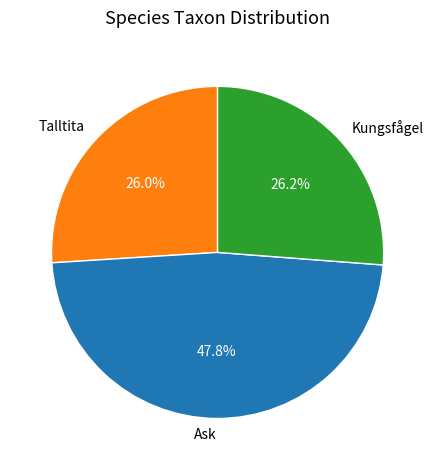

Does Ask represent more than half of the total?

No